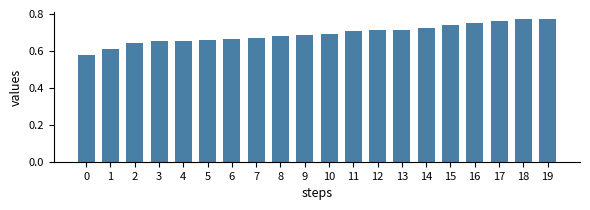

True or false: the data shows 0.7 at 13.

True